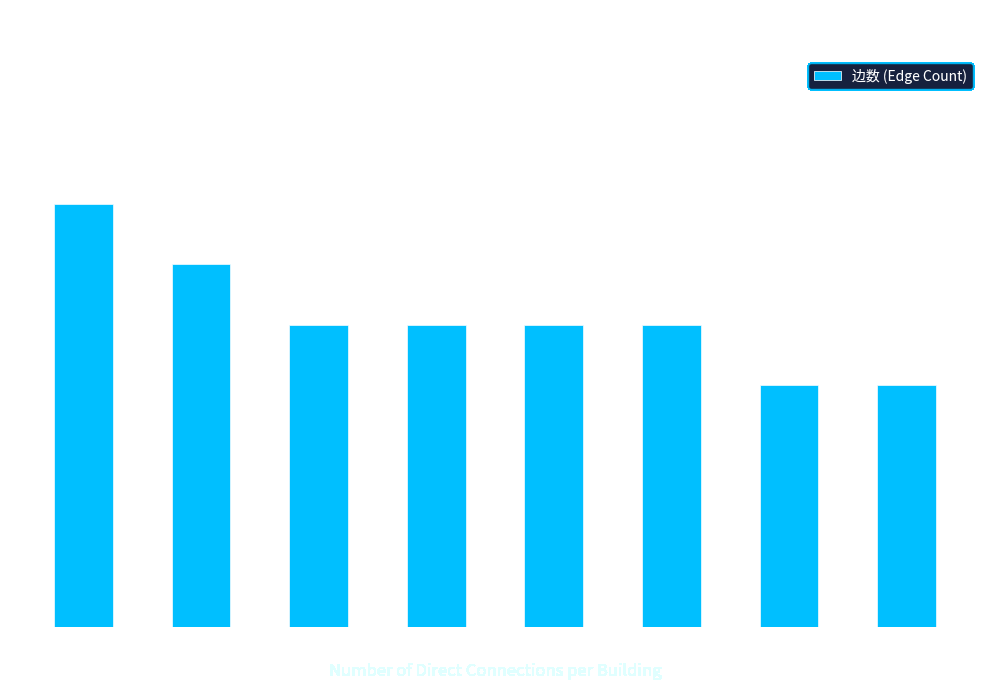

What is the difference between the second highest and second lowest values?

2